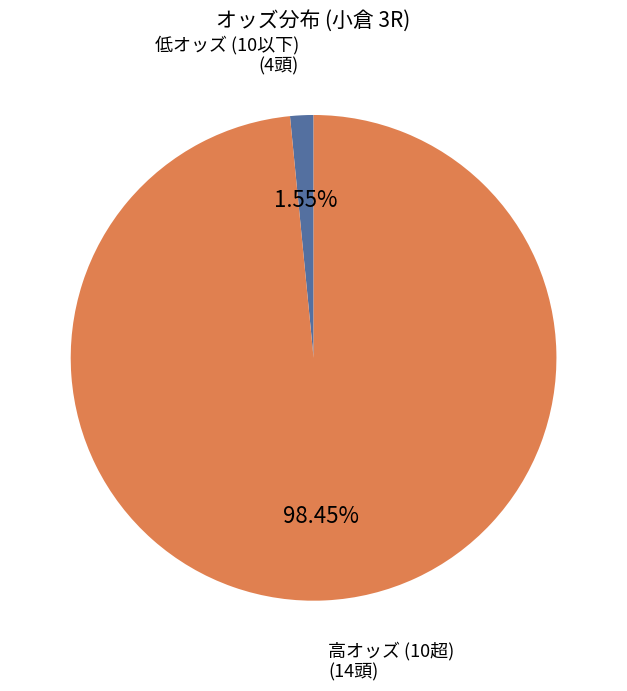

Which has a higher value, 高オッズ (10超) (14頭) or 低オッズ (10以下) (4頭)?

高オッズ (10超) (14頭)